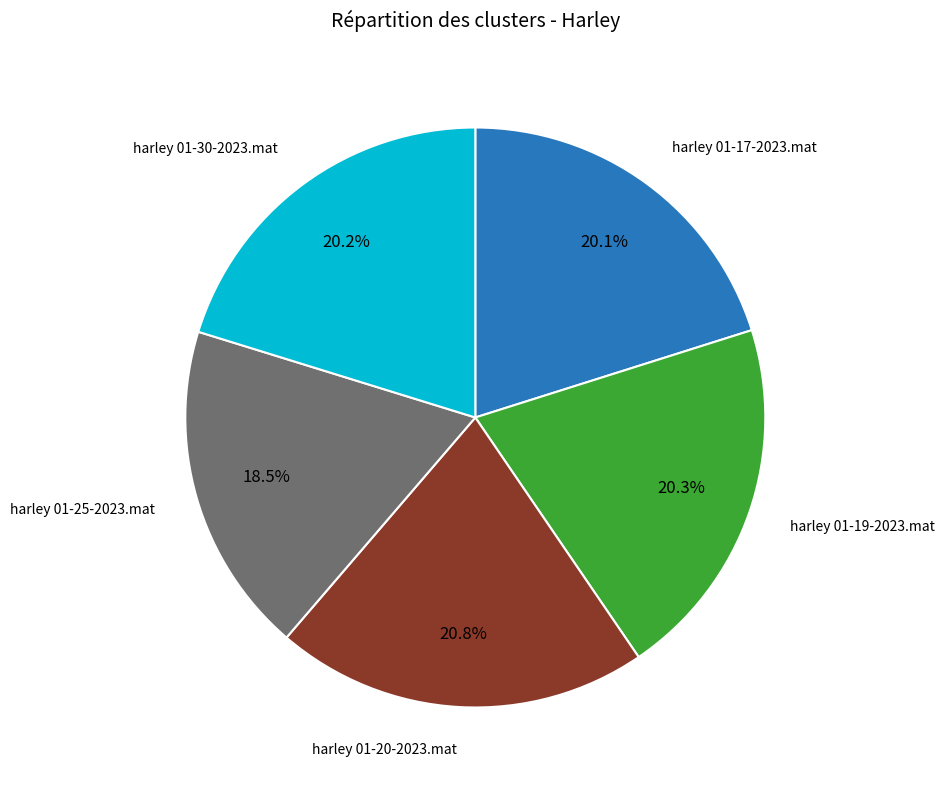

Is there any slice that represents more than half of the pie?

No